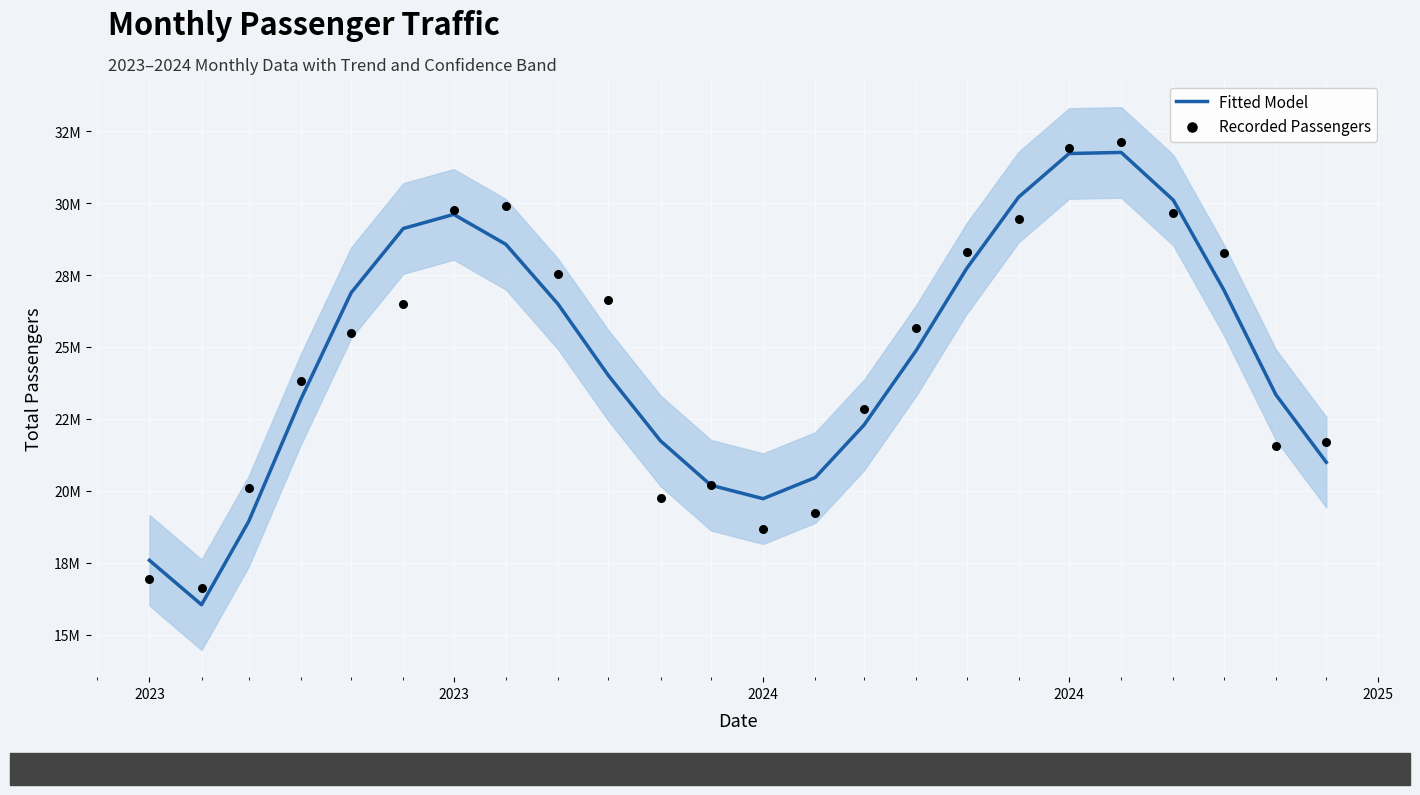

What are all the series names shown in the legend?

Fitted Model, Recorded Passengers